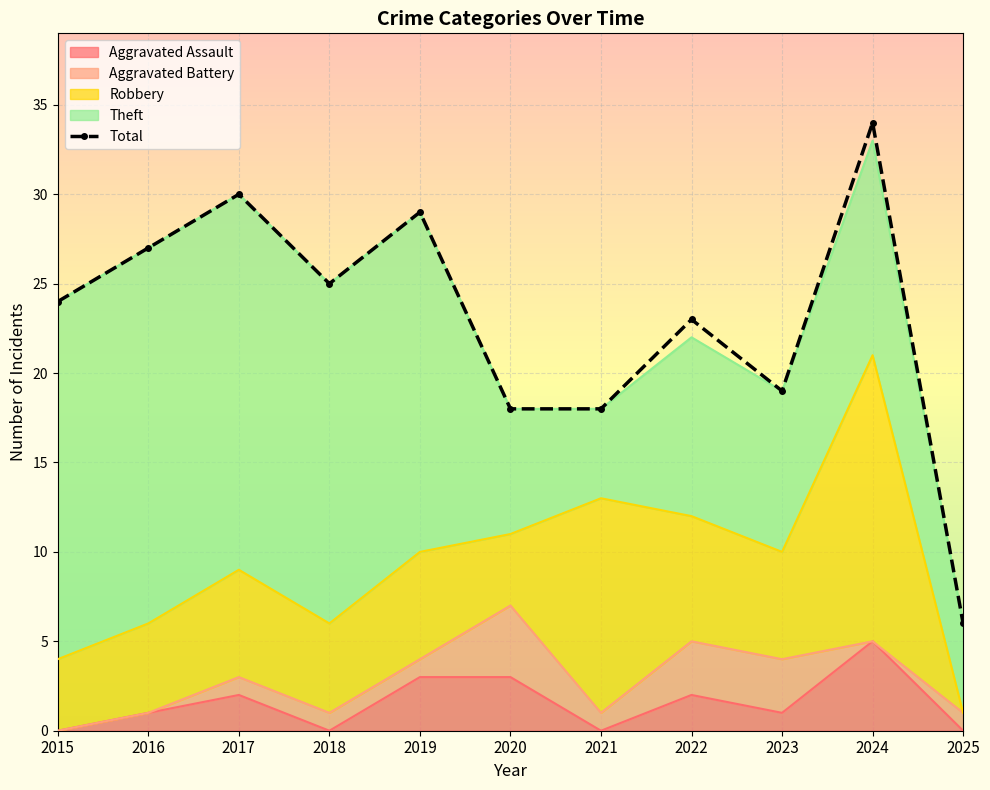

What is the sum of all values?

253